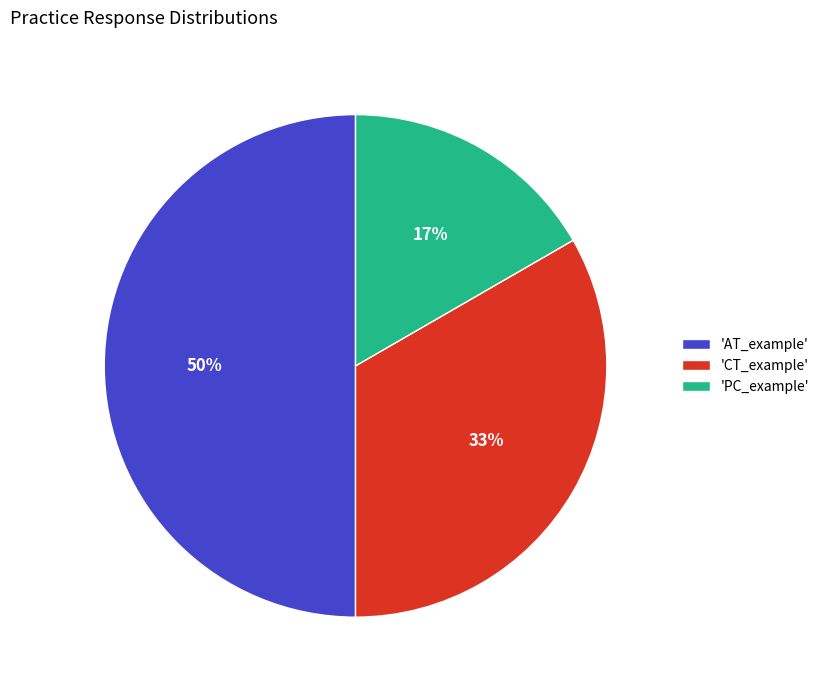

Which slice is the smallest?

'PC_example'